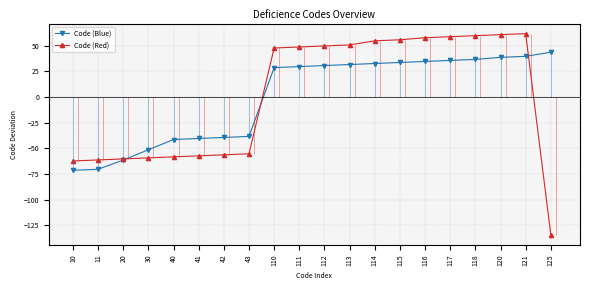

What is the value of the Code (Blue) point at the 7th from the left?

-39.5